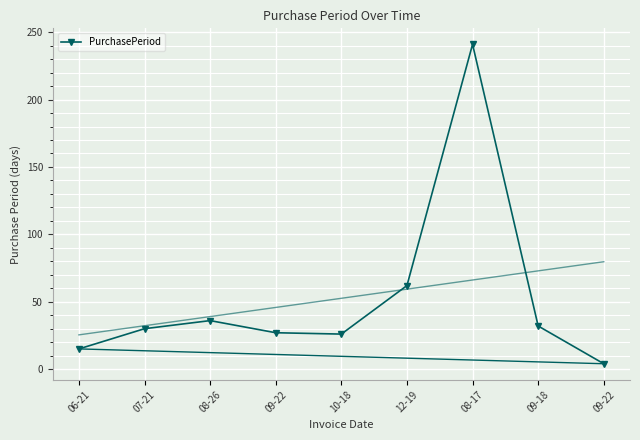

What value does the data have at 08-17, to the nearest 5?

240